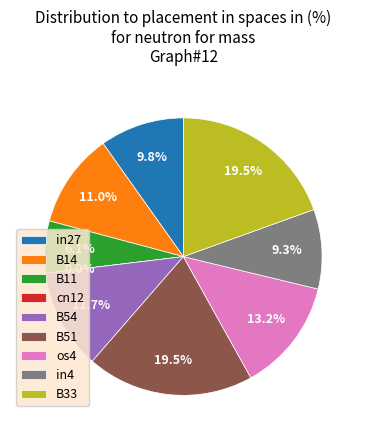

Combined, what portion of the pie is os4 and B14?

24.2%